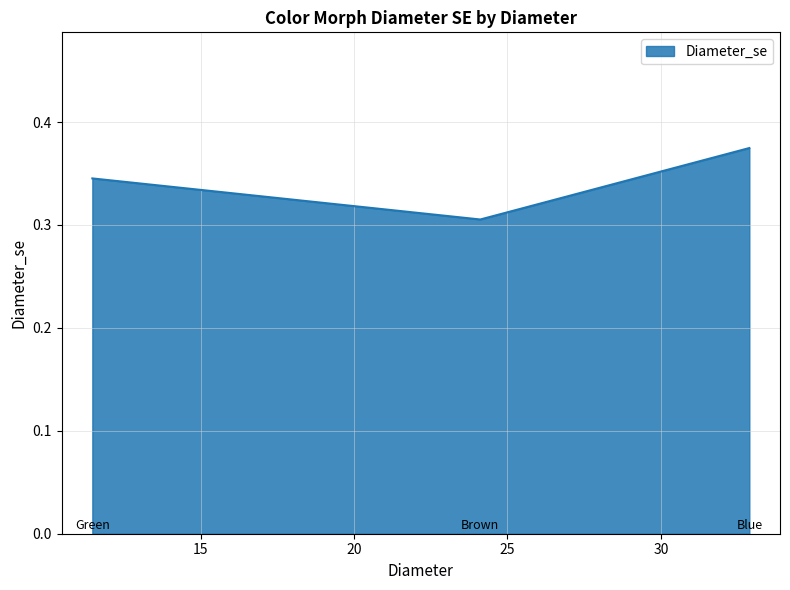

How many values are between 0 and 1?

3